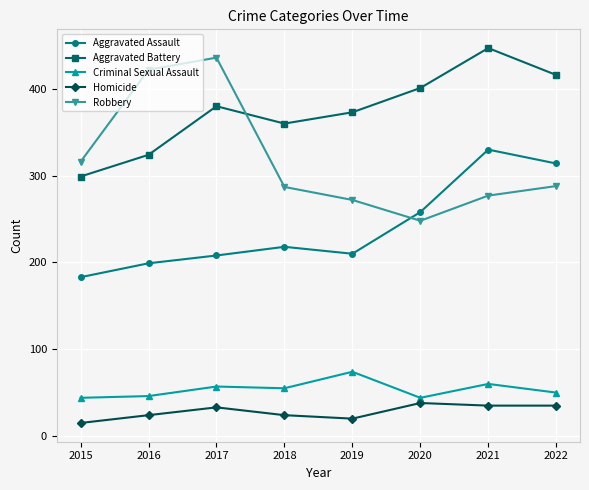

What is the sum of the Aggravated Assault values at 2016 and 2022?

513